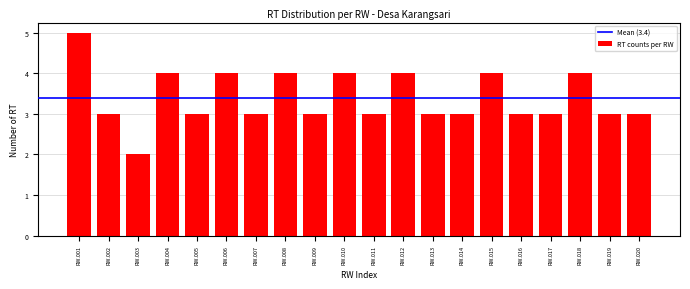

Reading left to right, what are all the values shown in this chart?

RW.001=5	RW.002=3	RW.003=2	RW.004=4	RW.005=3	RW.006=4	RW.007=3	RW.008=4	RW.009=3	RW.010=4	RW.011=3	RW.012=4	RW.013=3	RW.014=3	RW.015=4	RW.016=3	RW.017=3	RW.018=4	RW.019=3	RW.020=3